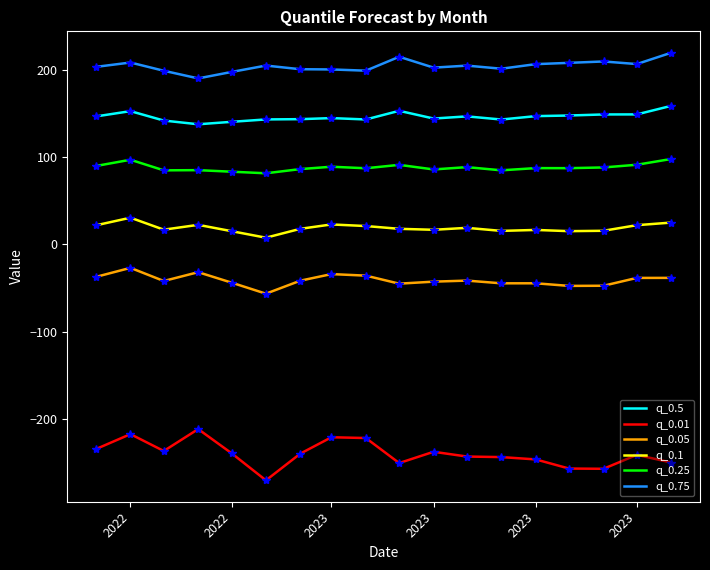

True or false: q_0.1 and q_0.05 cross at least once.

False